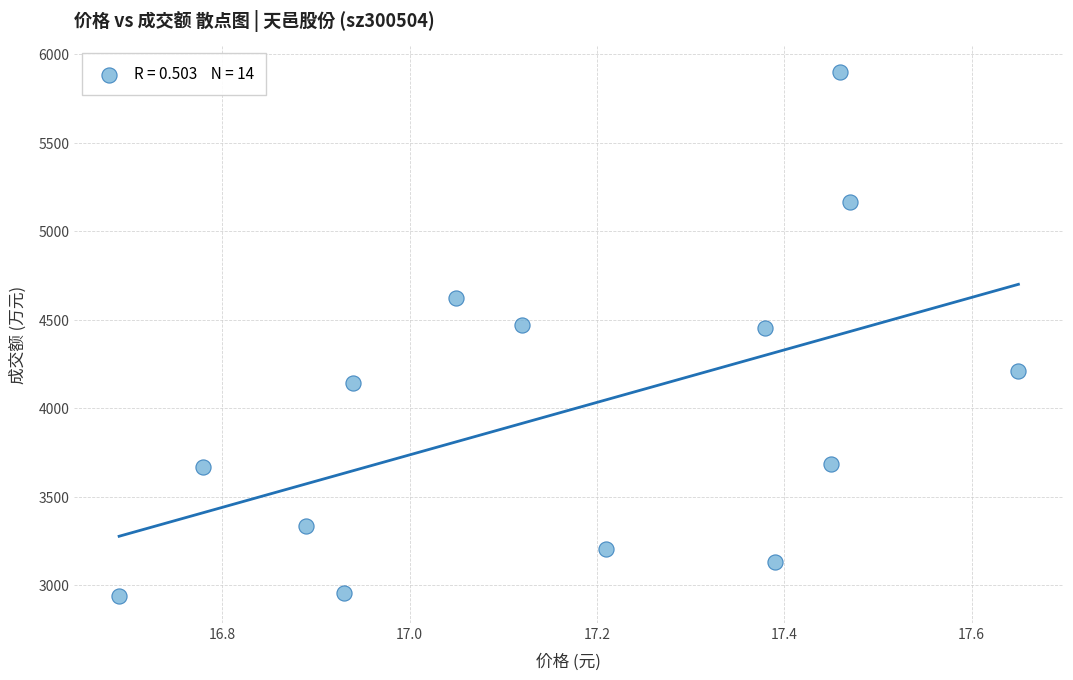

What is the range of Y values (max minus min)?

2963